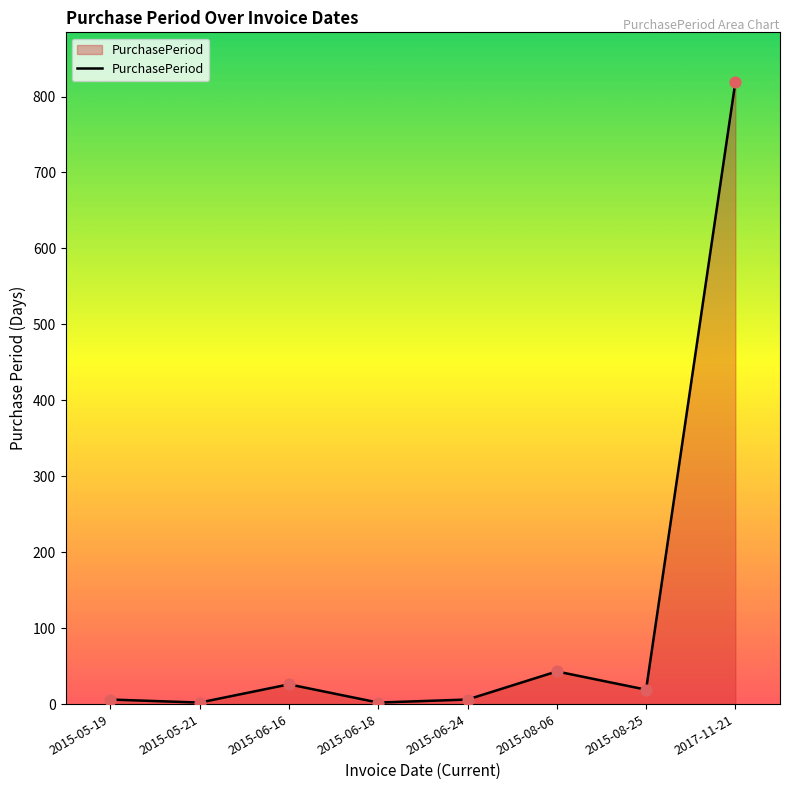

Approximately how many times larger is the value at 2015-08-06 compared to 2015-05-19?

7.2